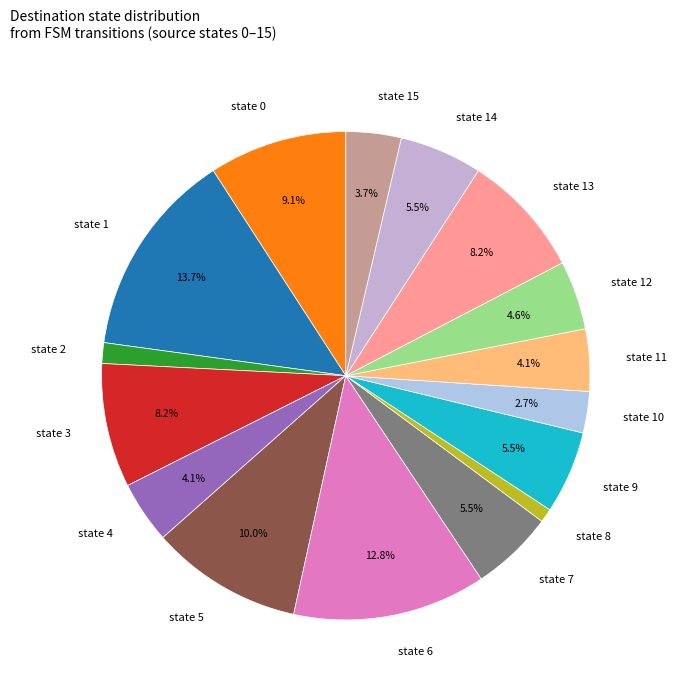

What percentage is the state 5 slice, to the nearest percent?

10%